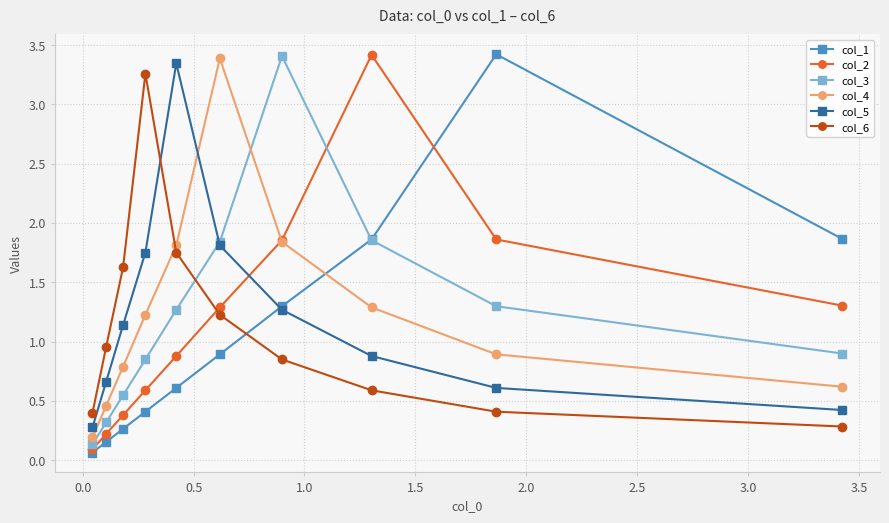

At how many categories does at least one series exceed 0?

10